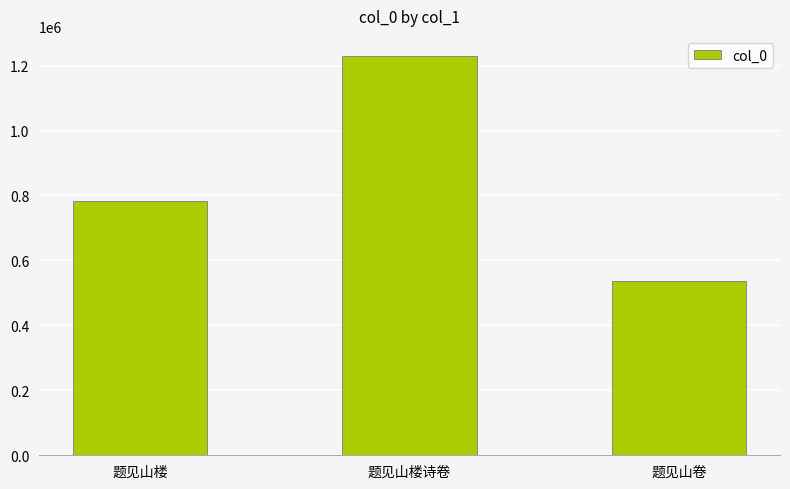

How many distinct data groups are displayed?

1